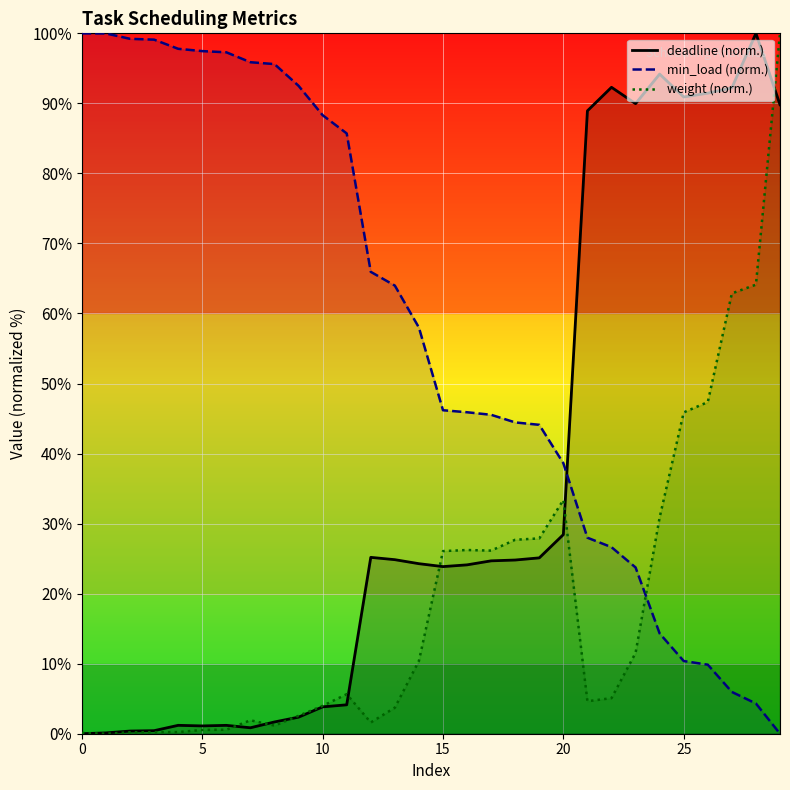

Is the value of min_load_line at 15 greater than the value of deadline_line at 17?

Yes